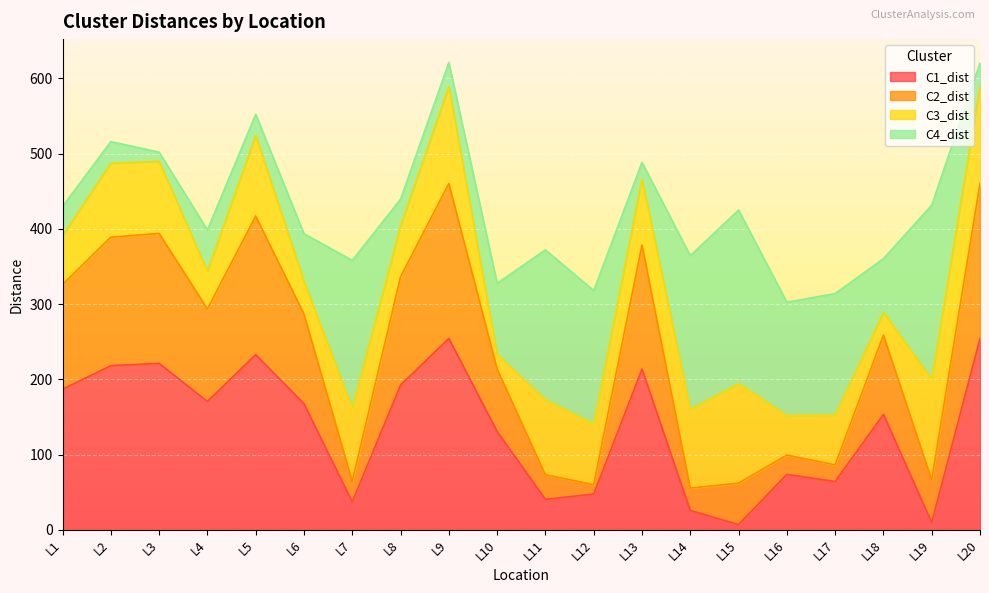

Does the chart display data point markers on the line(s)?

No